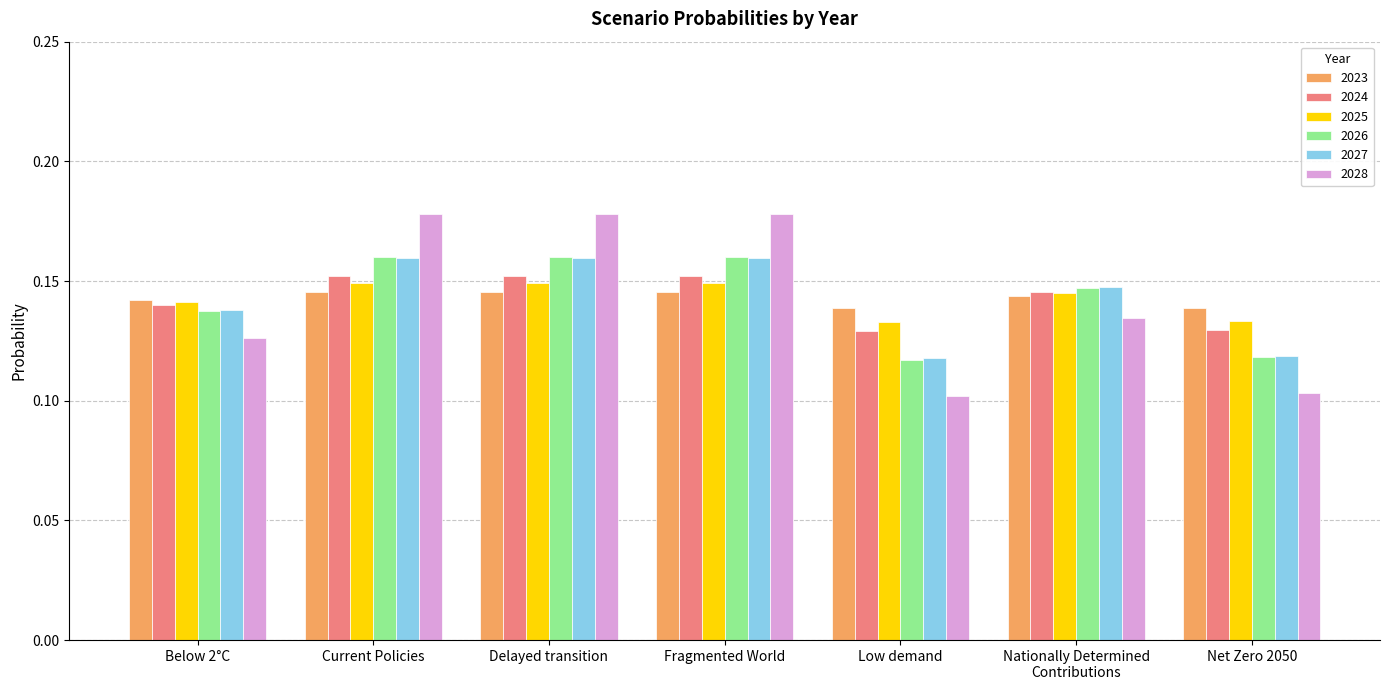

The value of 2027 at Low demand is 0.1. True or false?

True